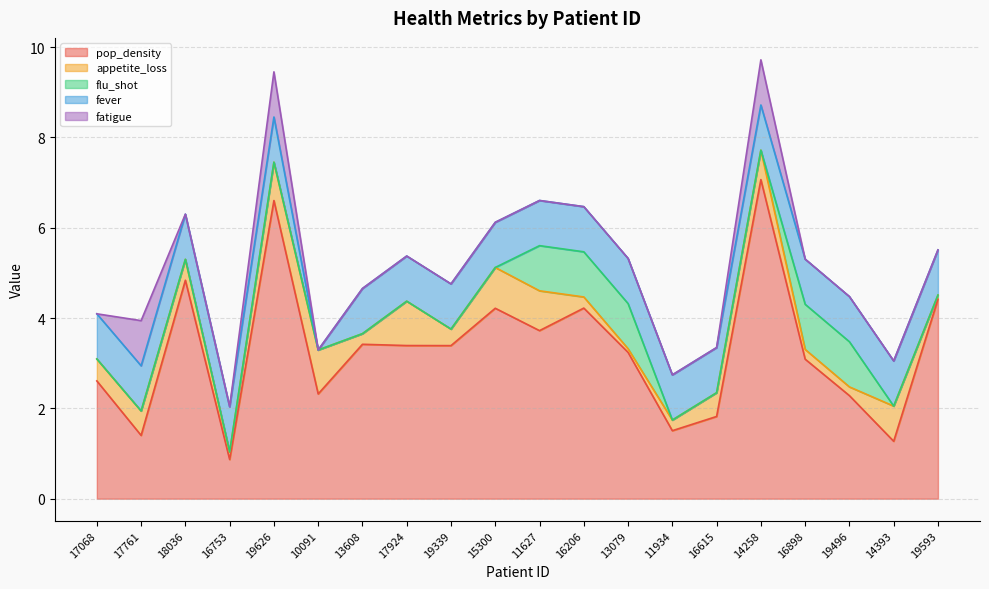

True or false: fever has more than 1 points higher than both neighbors.

False